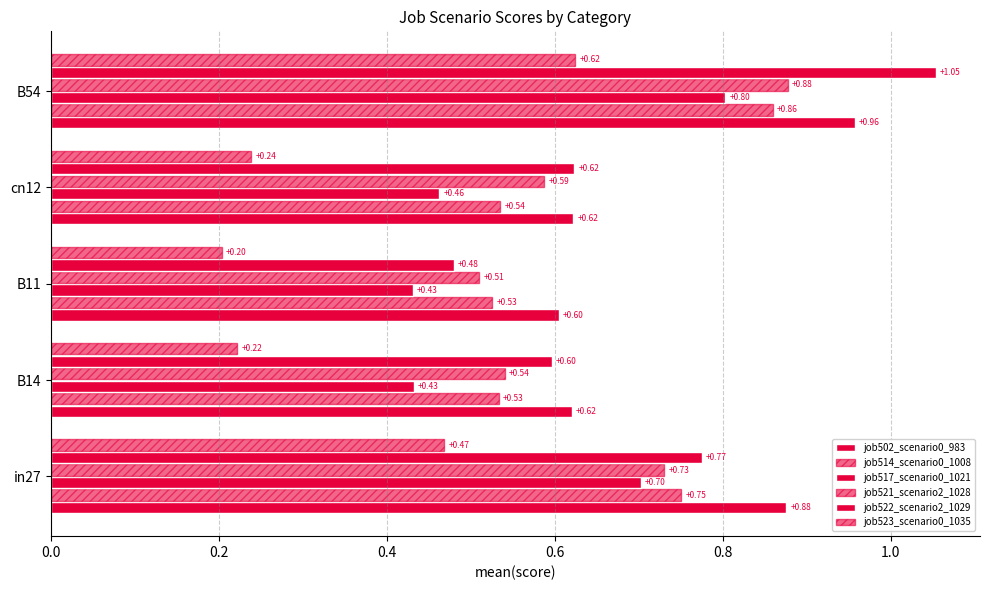

Which series has the widest spread of values?

job522_scenario2_1029